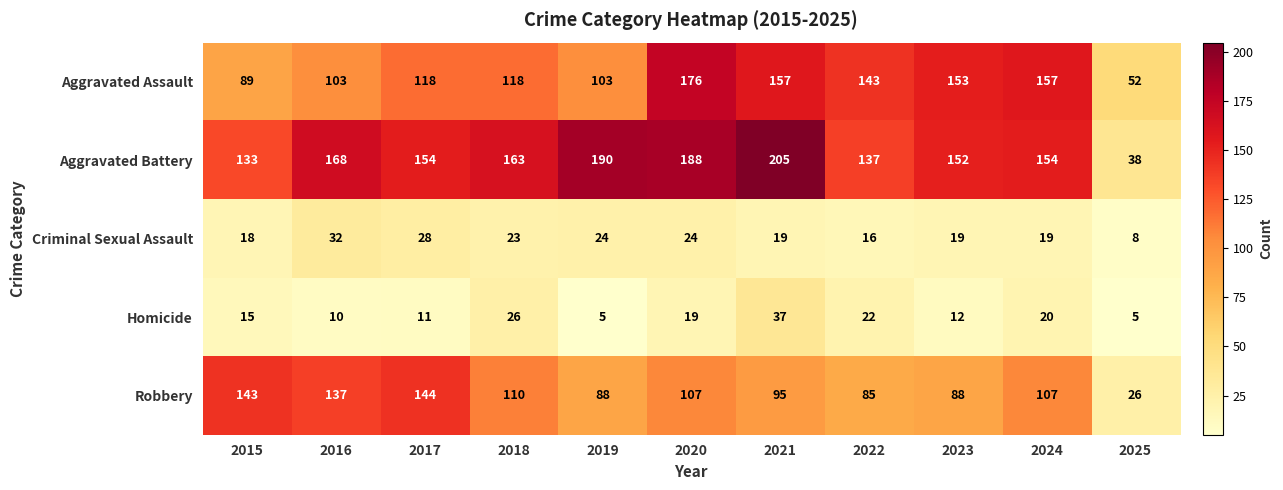

At how many categories does at least one series exceed 131?

10